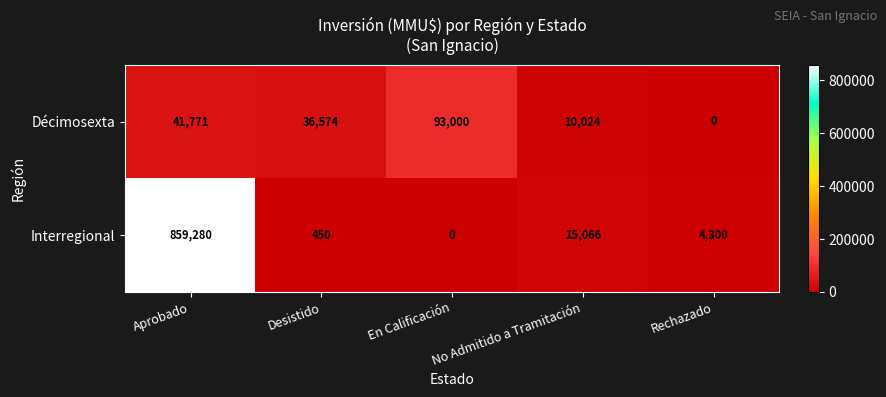

What is the spread (max minus min) of values at Desistido?

36124